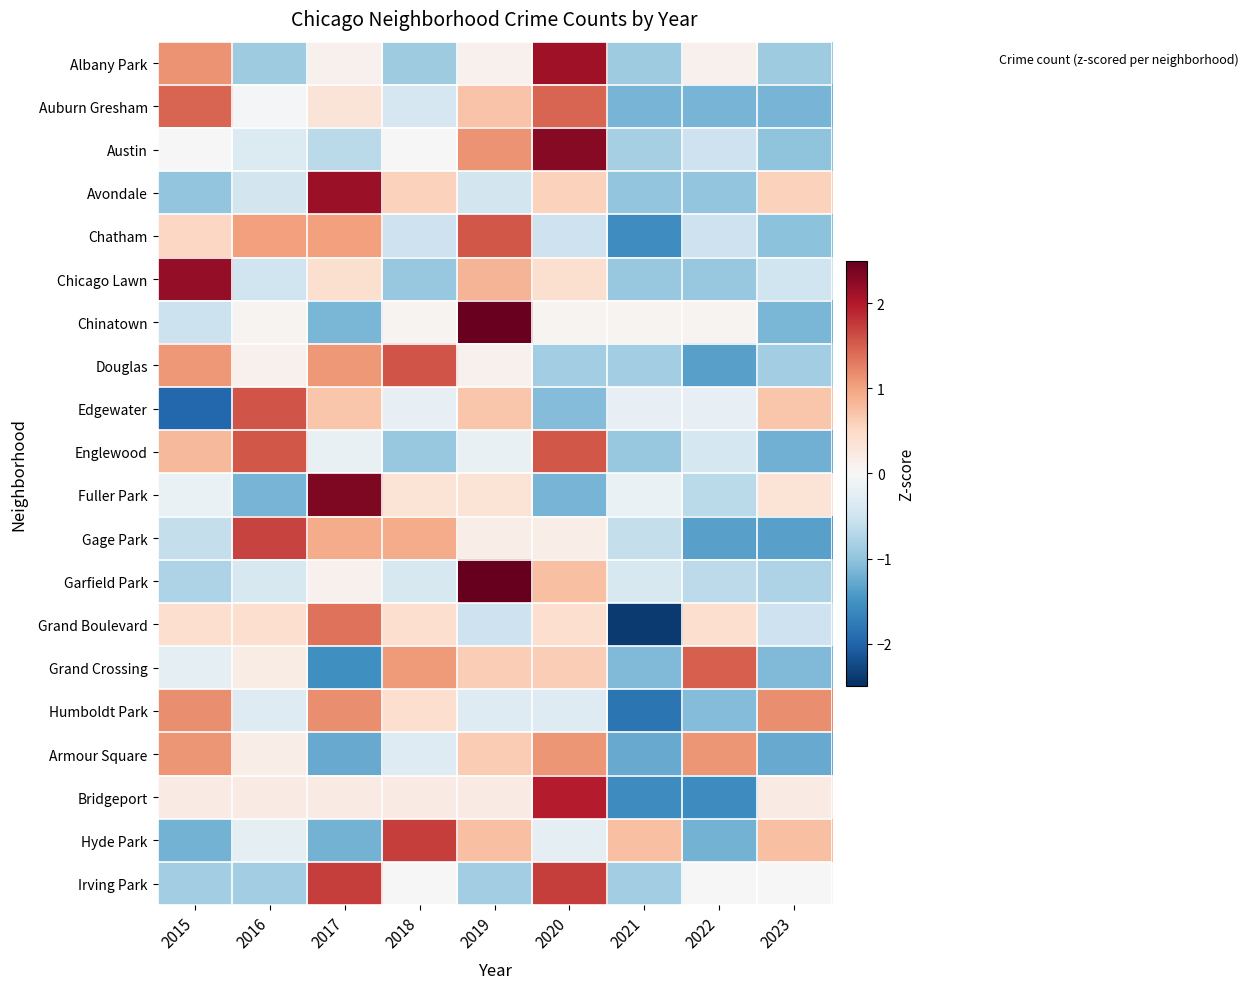

At 2023, list the series in order from largest to smallest.

Humboldt Park, Hyde Park, Edgewater, Avondale, Fuller Park, Bridgeport, Irving Park, Chicago Lawn, Grand Boulevard, Garfield Park, Douglas, Albany Park, Austin, Chatham, Grand Crossing, Chinatown, Auburn Gresham, Englewood, Armour Square, Gage Park